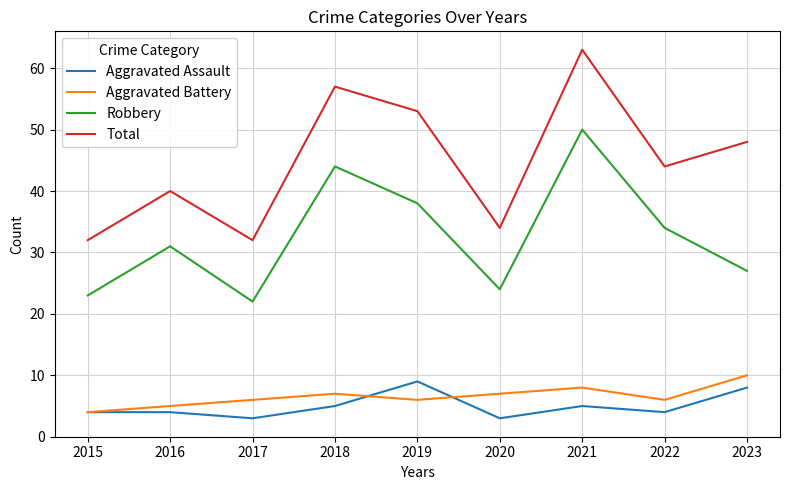

Which series has the largest total across all categories?

Total